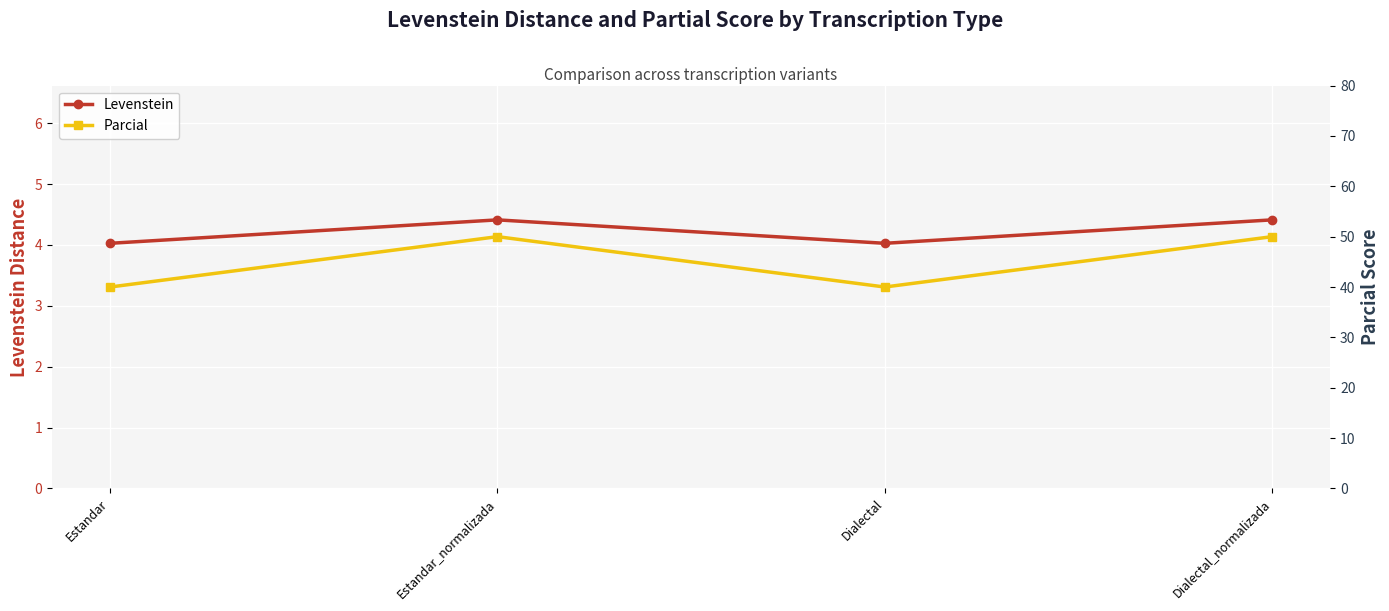

What is the difference between the maximum and second lowest values in the Parcial series?

10.0